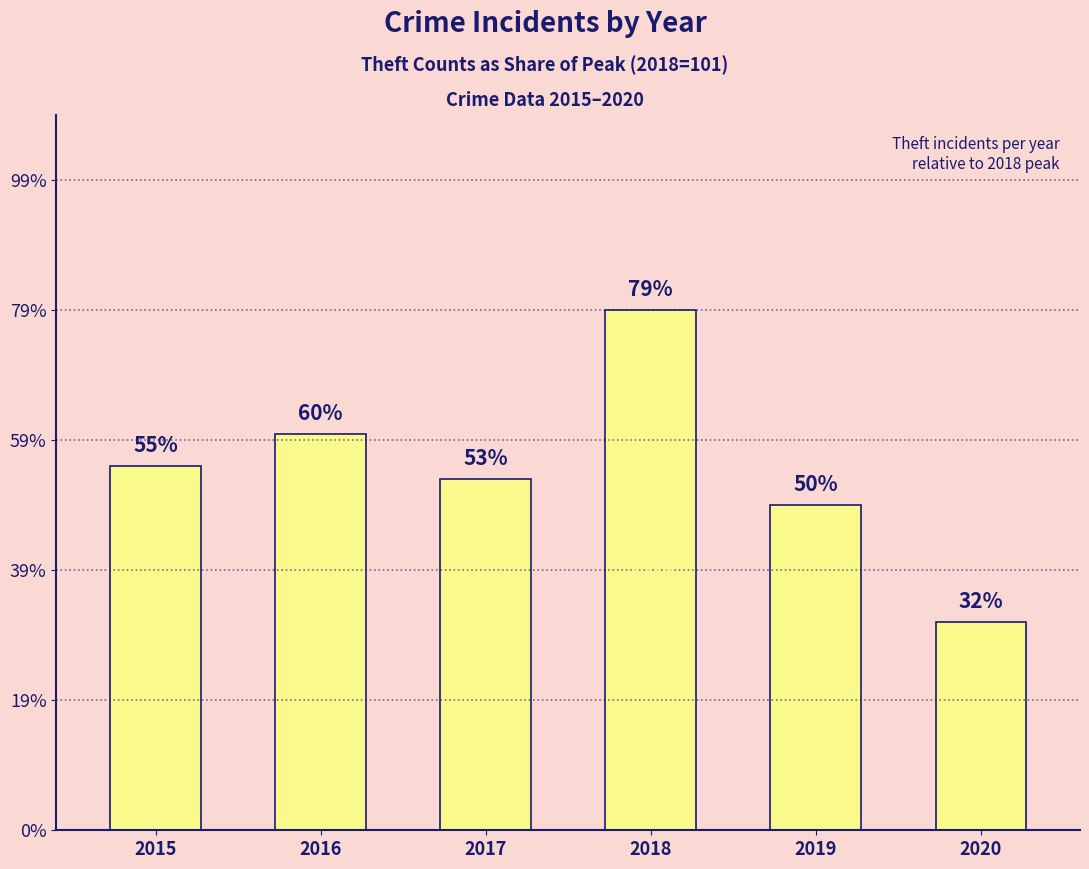

What is the change in value from 2017 to 2020?

-22